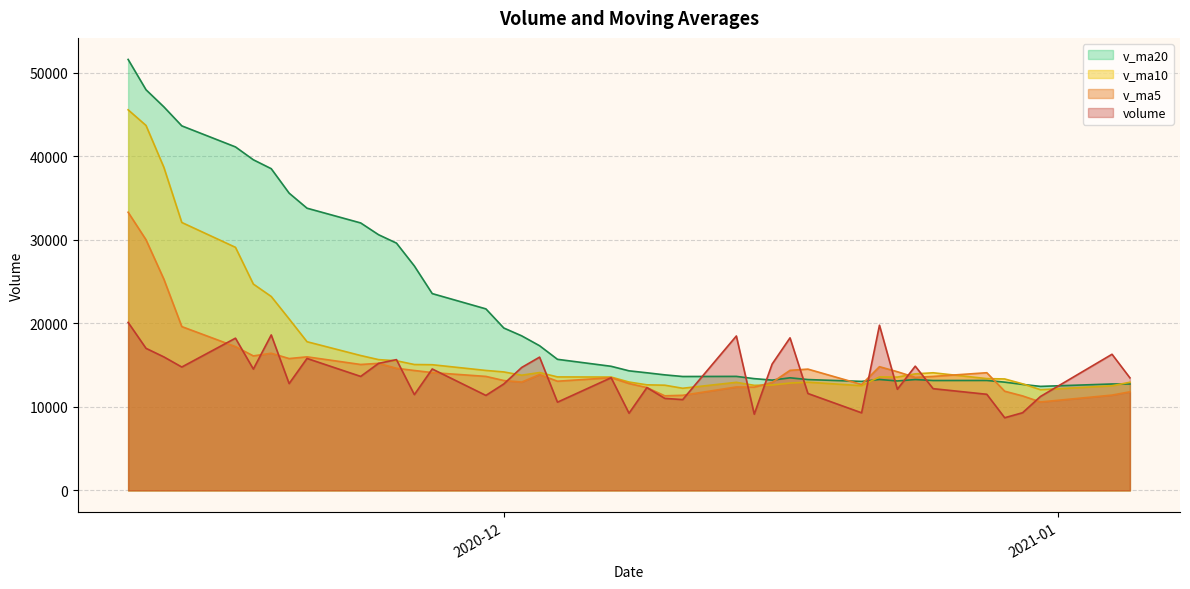

What is the sum of all v_ma10 values?

695892.2